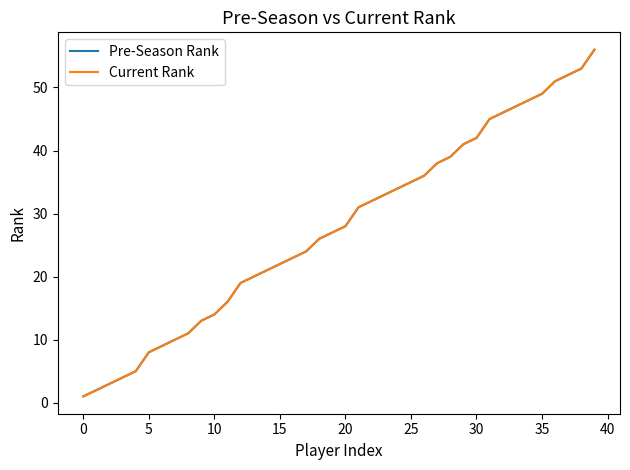

Does the chart display data point markers on the line(s)?

No